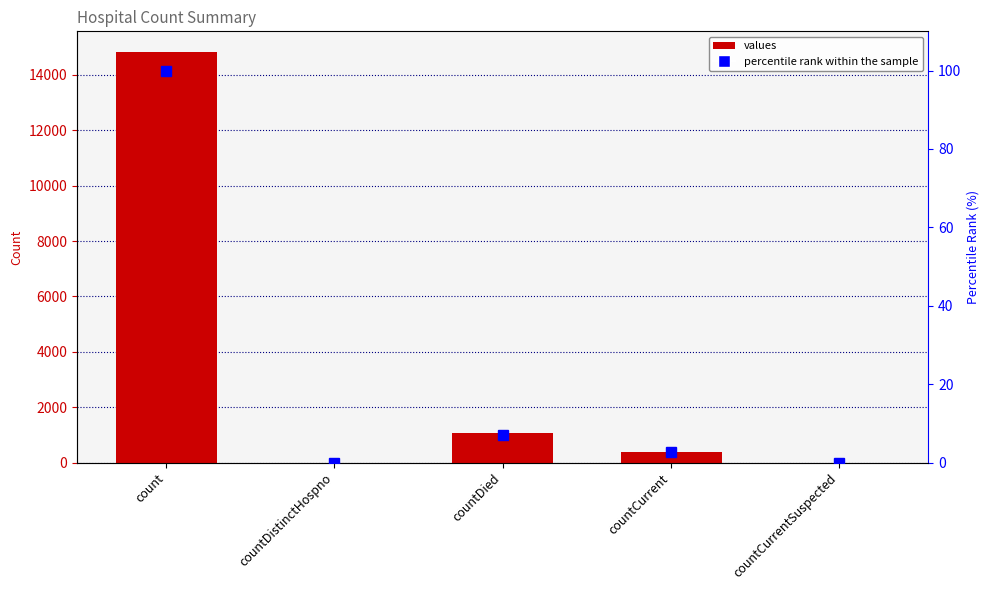

What is the label of the 3rd bar from the right?

countDied